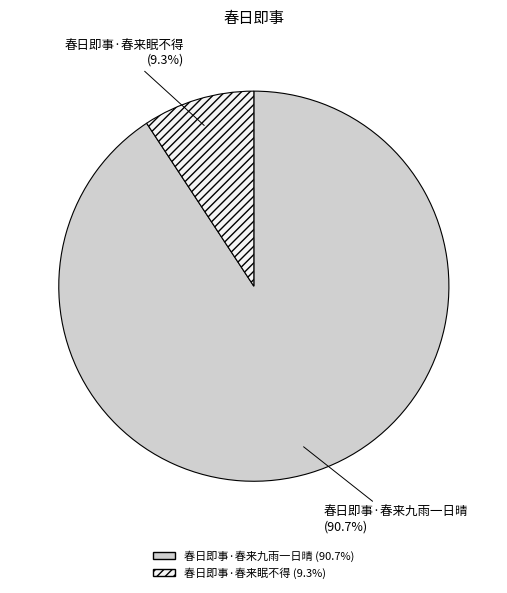

Which slice is the largest?

春日即事·春来九雨一日晴